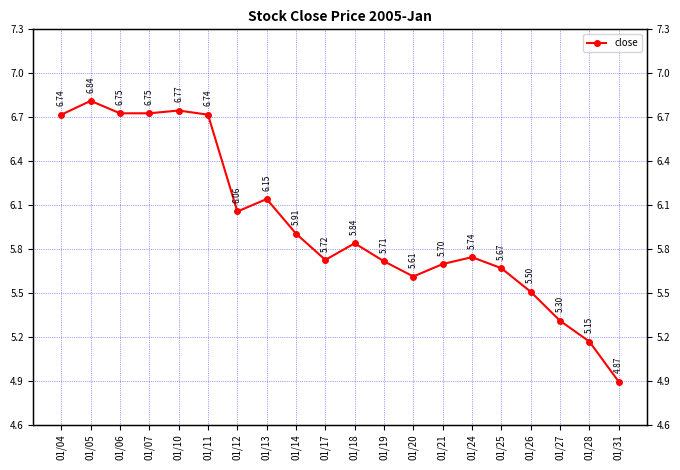

List the labels in order of value, largest first.

01/05, 01/10, 01/06, 01/07, 01/04, 01/11, 01/13, 01/12, 01/14, 01/18, 01/24, 01/17, 01/19, 01/21, 01/25, 01/20, 01/26, 01/27, 01/28, 01/31